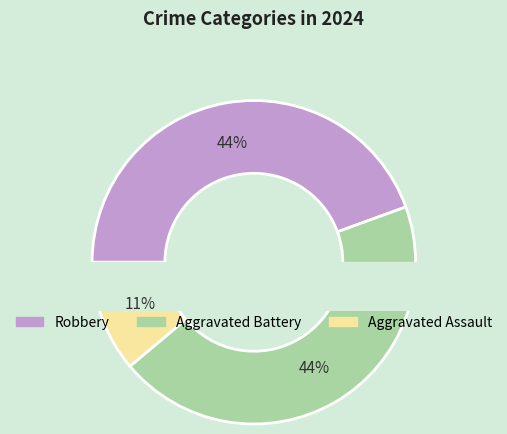

Is it true that Aggravated Assault is 17% of the pie?

False